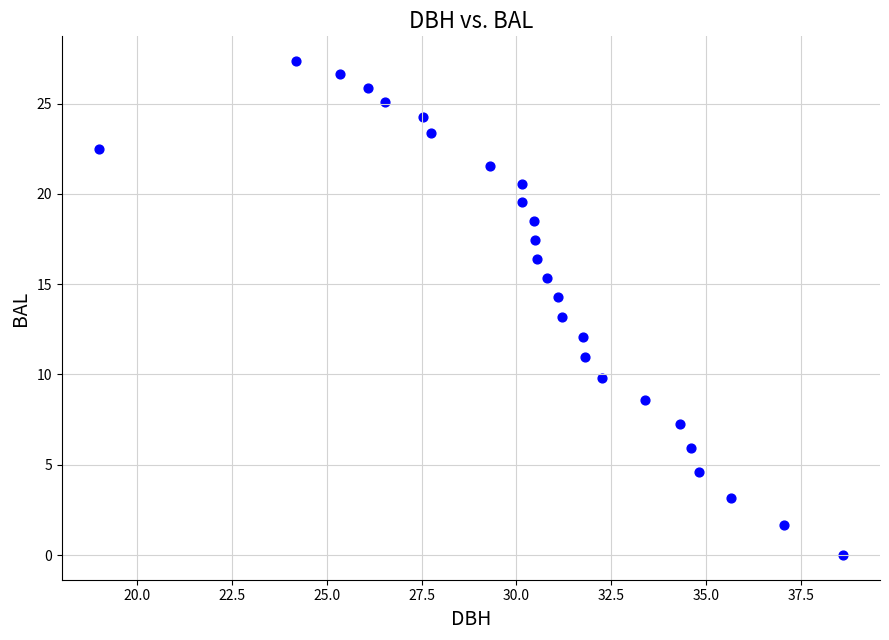

What is the range of X values (max minus min)?

19.6